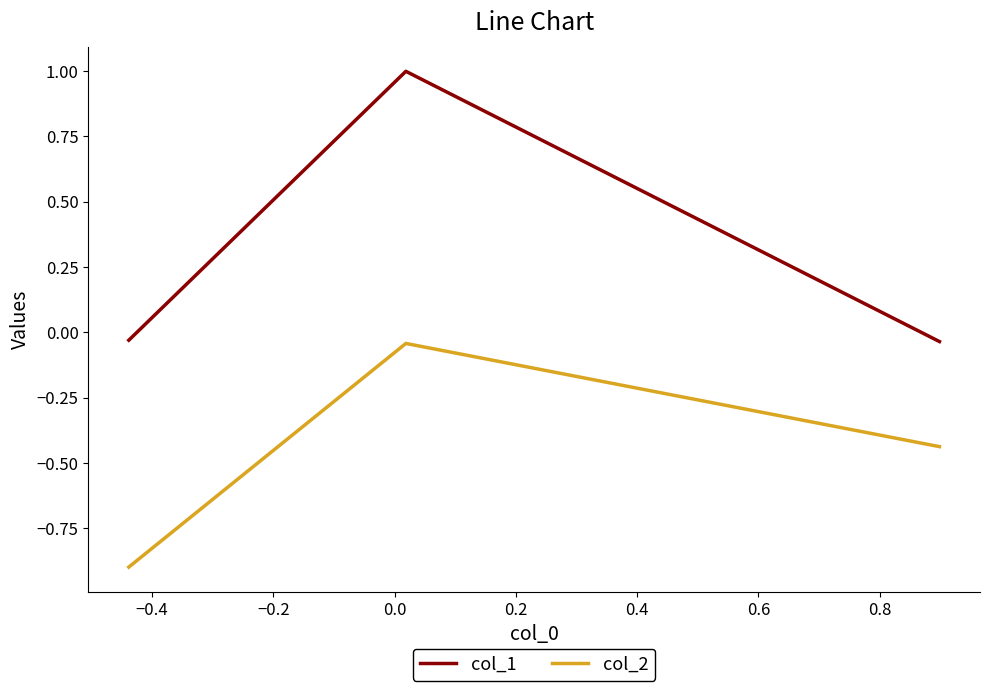

Rank the series by their maximum value, from highest to lowest.

col_1, col_2